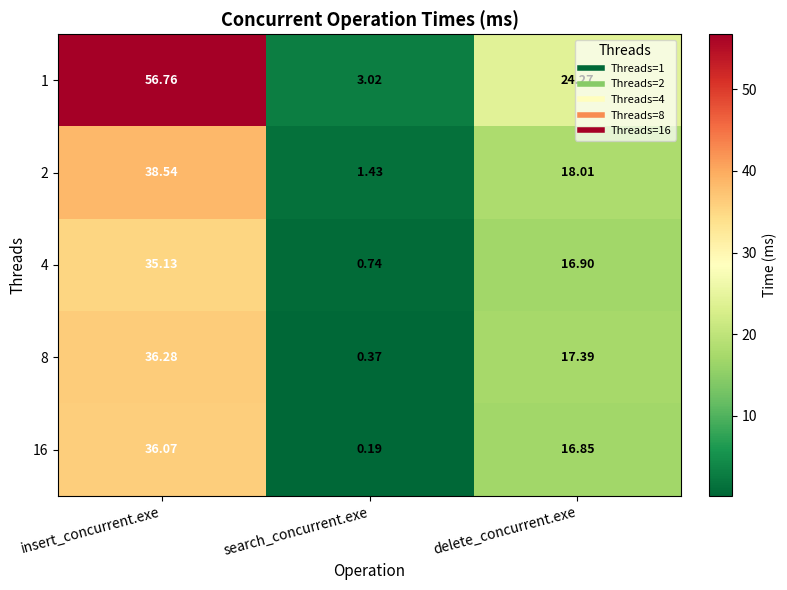

At which label does 1 first exceed 24?

insert_concurrent.exe